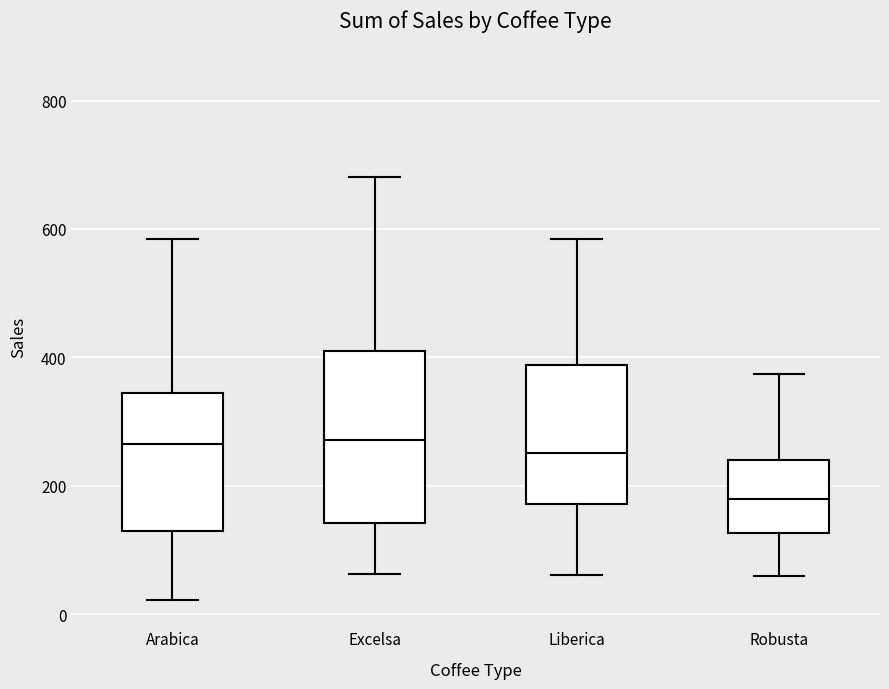

Reading left to right, transcribe this box plot: for each box, give where its median line is, the range the box spans, and where its two whiskers end, as read against the y-axis. The values are not printed on the chart, so give them approximately, as read against the axis.

Arabica: median 260, box 140 to 340, whiskers 20 to 580
Excelsa: median 280, box 140 to 400, whiskers 60 to 680
Liberica: median 260, box 180 to 380, whiskers 60 to 580
Robusta: median 180, box 120 to 240, whiskers 60 to 380